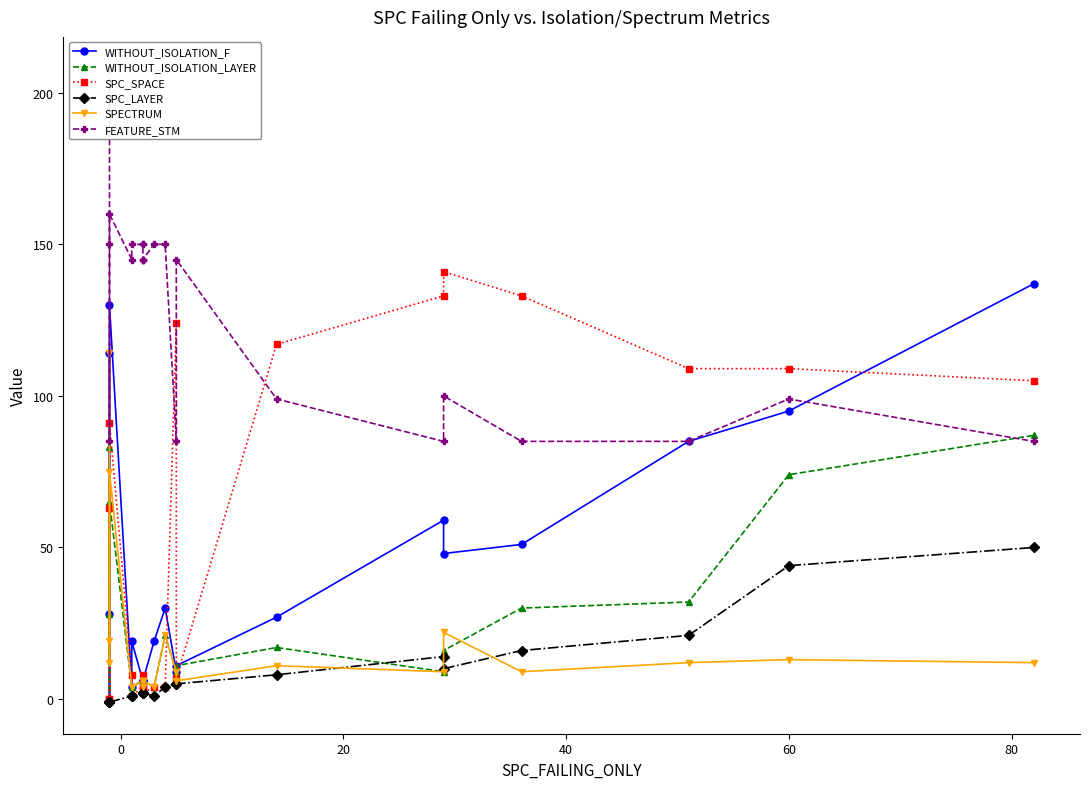

Which series ends up on top after the final intersection of WITHOUT_ISOLATION_LAYER and SPC_SPACE?

SPC_SPACE